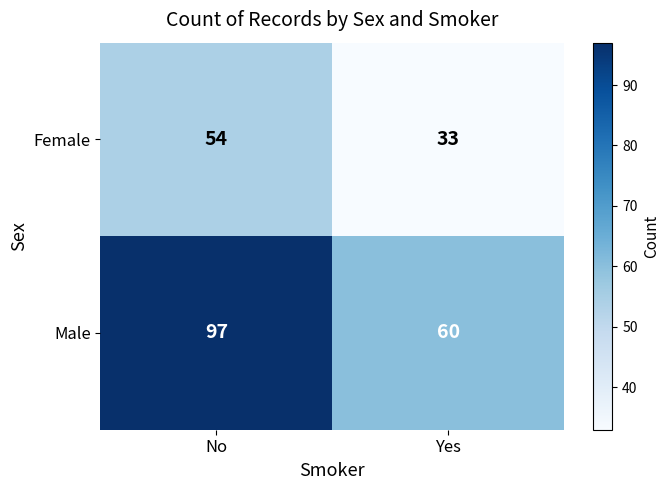

What is the average value of the Female series?

44